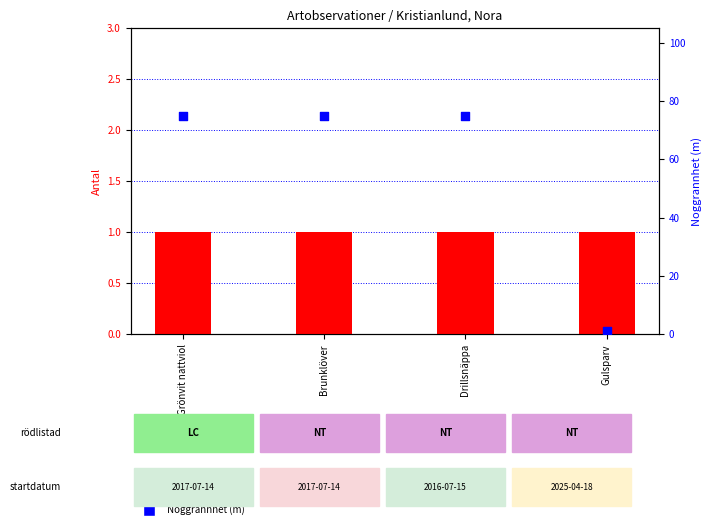

Which series contains the lowest Y value?

Antal (count)